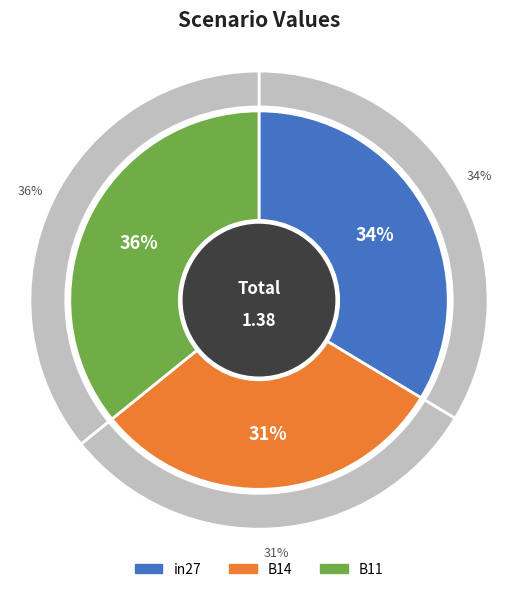

The B11 slice represents 23% of the pie. True or false?

False